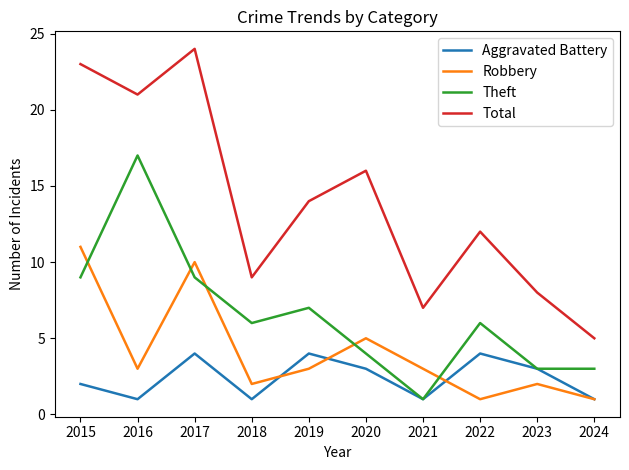

The Aggravated Battery series shows 4 at 2019. True or false?

True